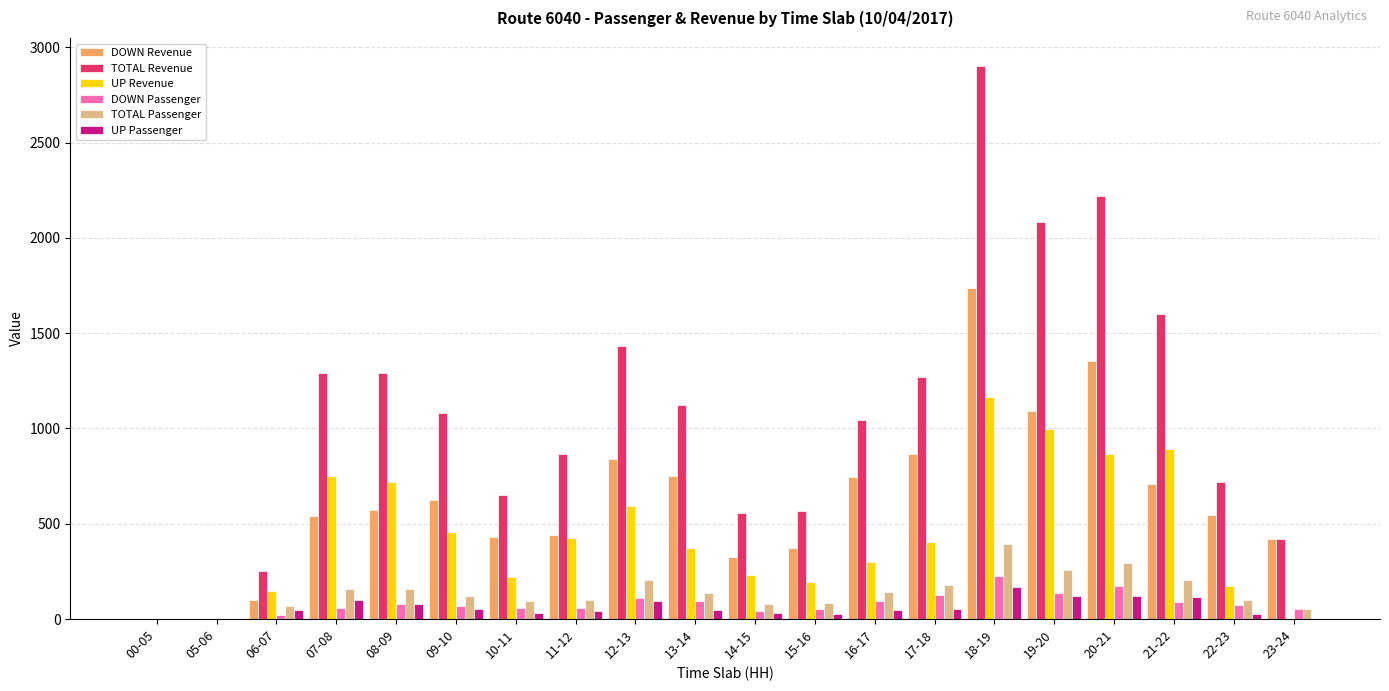

How many series are shown in this chart?

6